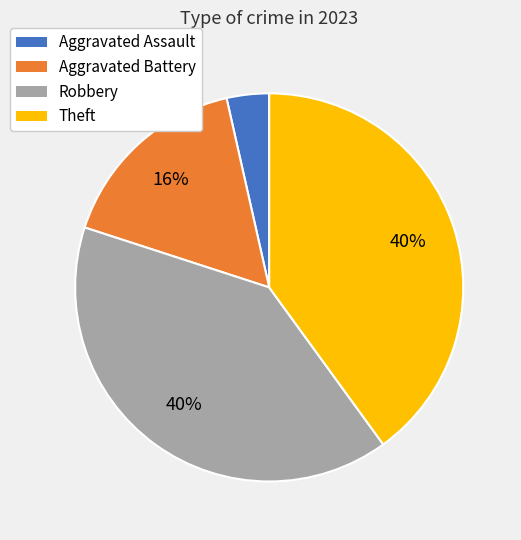

Do Aggravated Assault and Robbery together represent more than half of the pie?

No